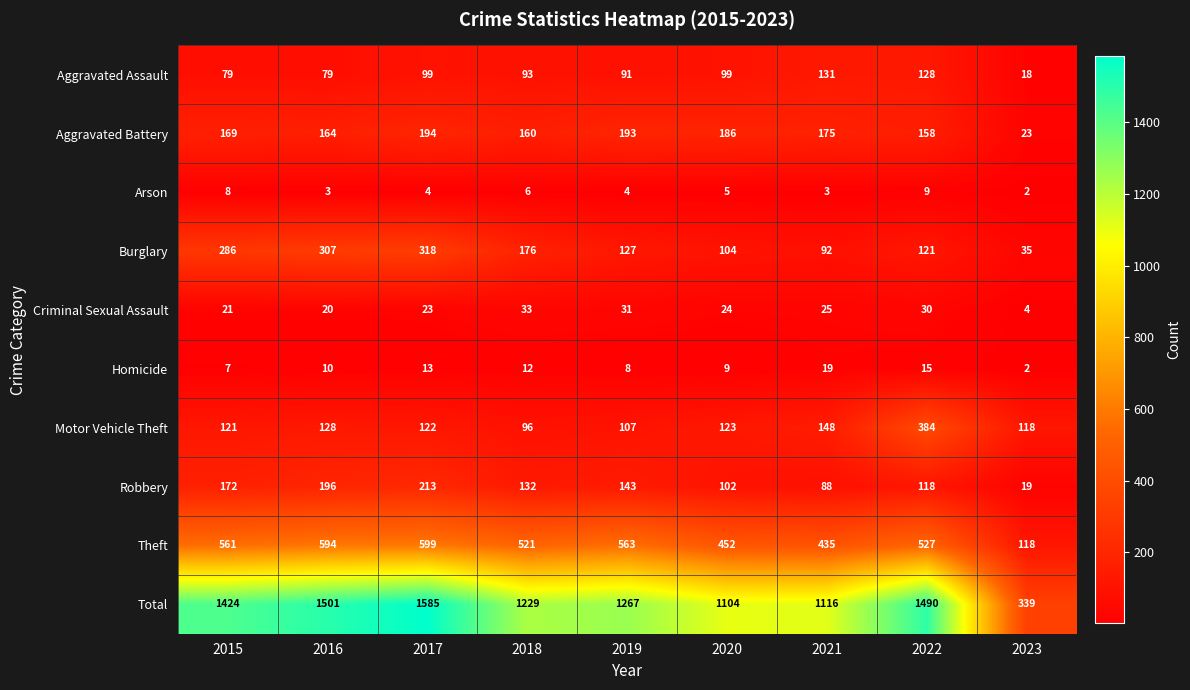

What is the difference between the maximum and minimum values in the Aggravated Assault series?

113